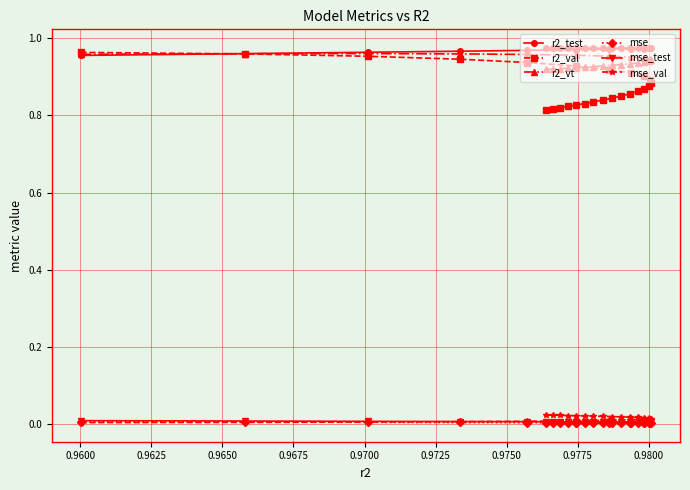

Which series has the widest spread of values?

r2_val